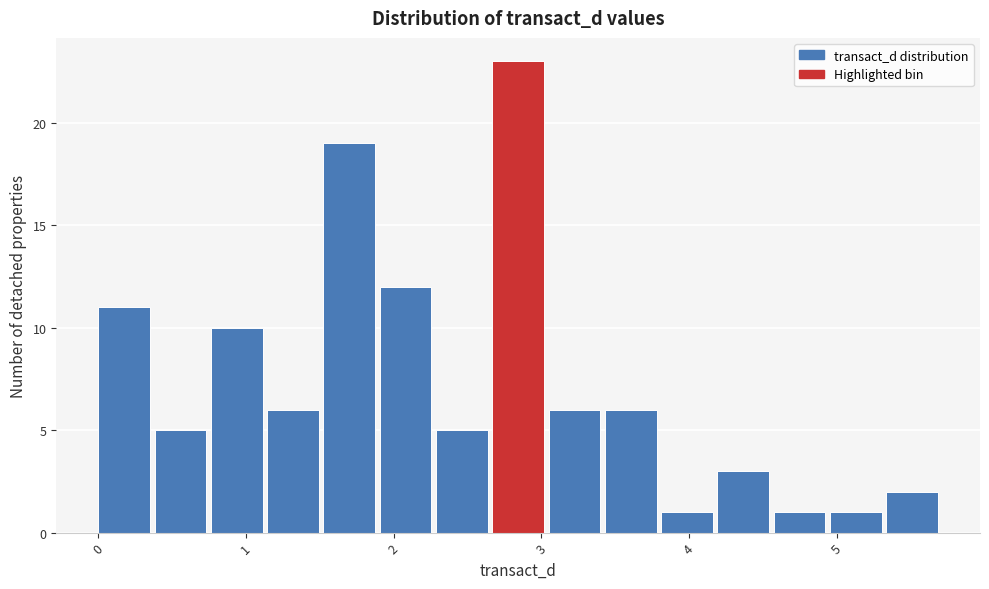

Around what value on the x-axis is the tallest bar? Give the approximate position of its centre, as read against the axis.

2.8